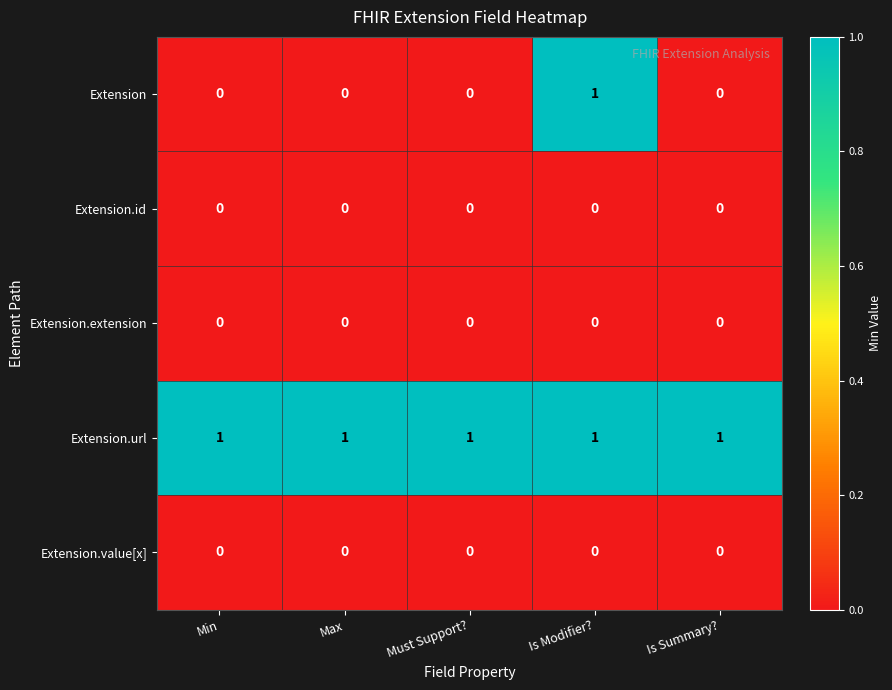

Which series has the widest spread of values?

Extension